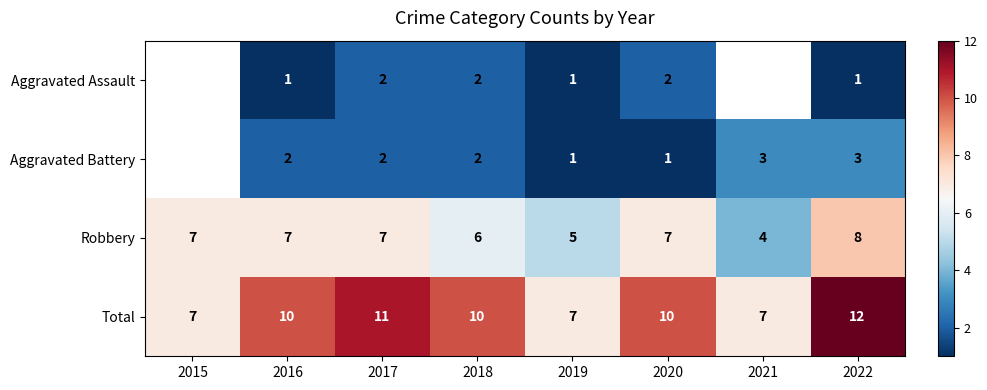

What is the spread (max minus min) of values at 2020?

9